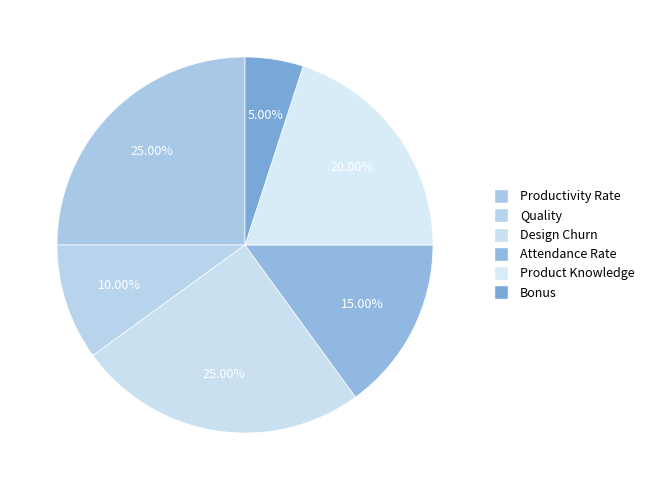

The Quality slice represents 19% of the pie. True or false?

False